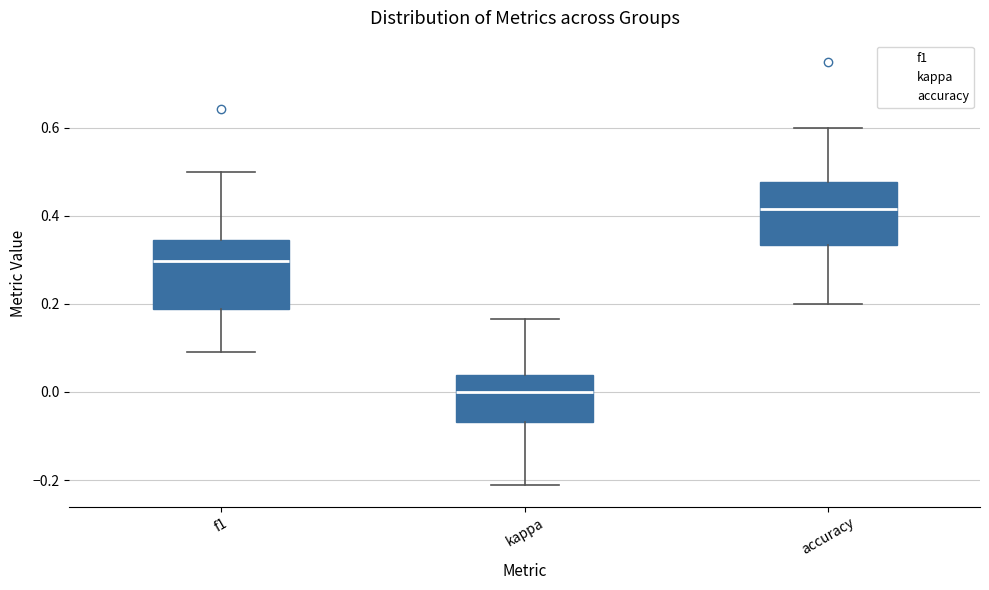

Reading left to right, transcribe this box plot: for each box, give where its median line is, the range the box spans, and where its two whiskers end, as read against the y-axis. The values are not printed on the chart, so give them approximately, as read against the axis.

f1: median 0.30, box 0.18 to 0.34, whiskers 0.10 to 0.50
kappa: median 0.00, box -0.06 to 0.04, whiskers -0.22 to 0.16
accuracy: median 0.42, box 0.34 to 0.48, whiskers 0.20 to 0.60